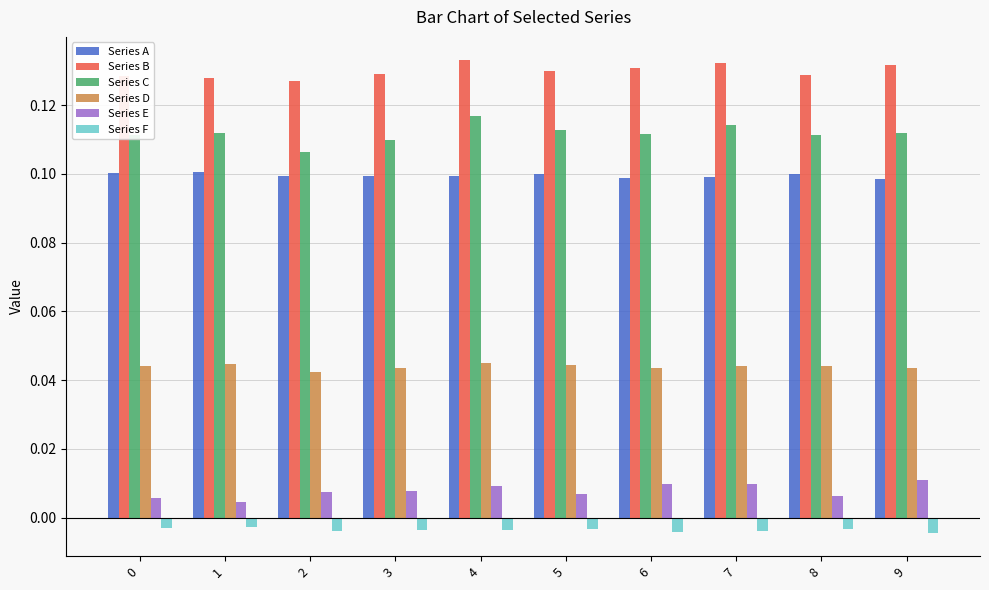

Is the value of Series B at 0 greater than the value of Series E at 4?

Yes